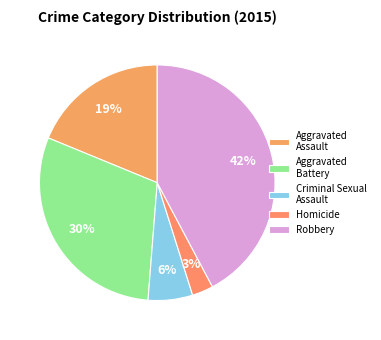

What percentage do Robbery and Aggravated Assault together represent?

61.0%